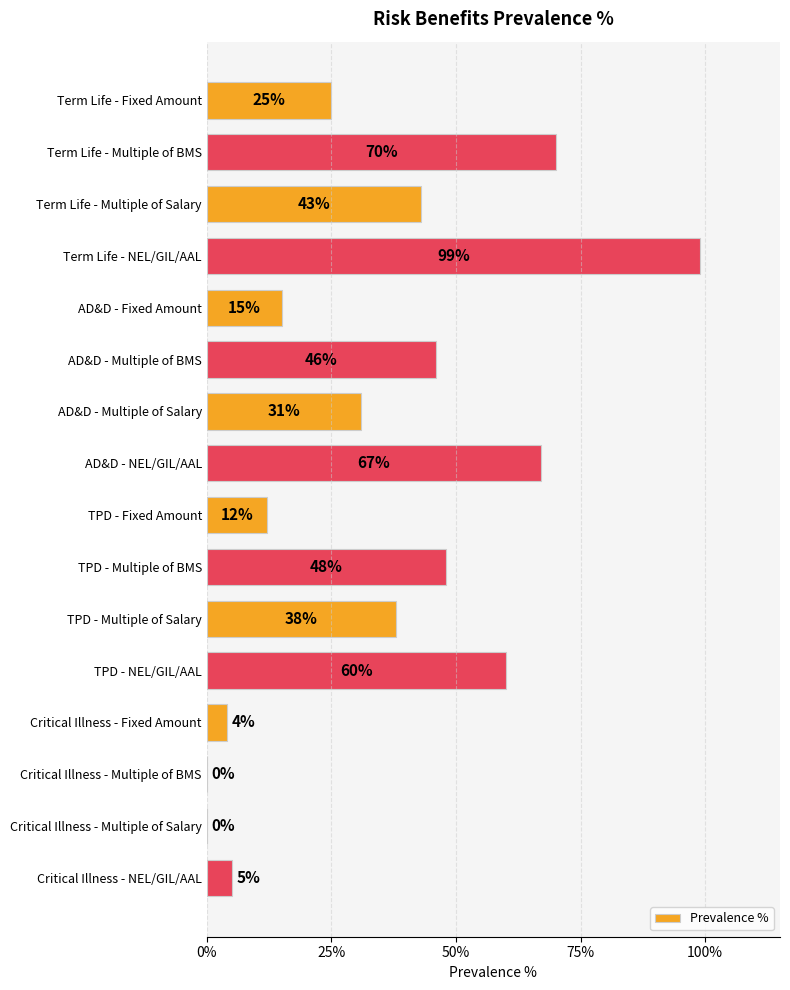

How many data points are above 0?

14